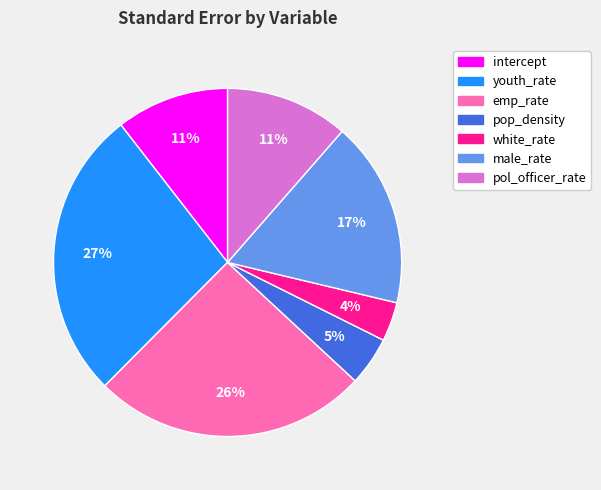

True or false: emp_rate accounts for 40% of the total.

False